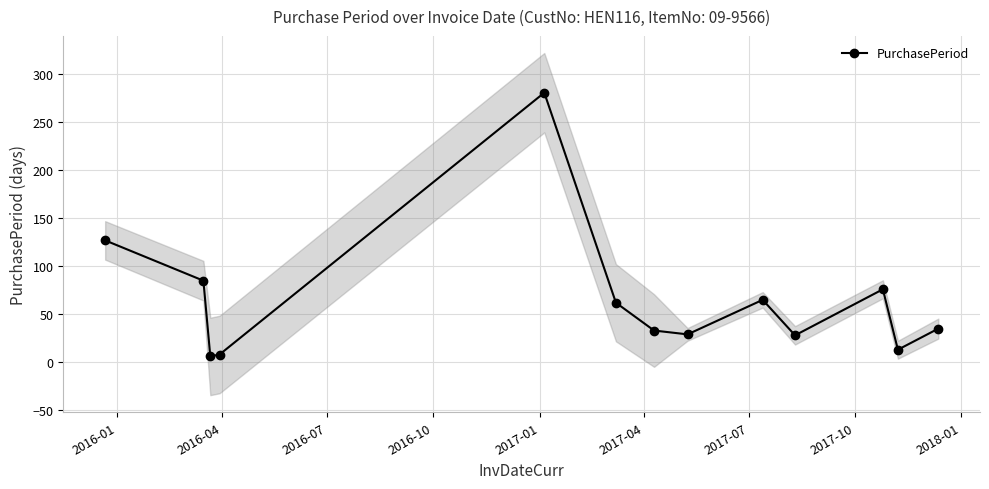

What is the difference between the maximum and minimum values?

275